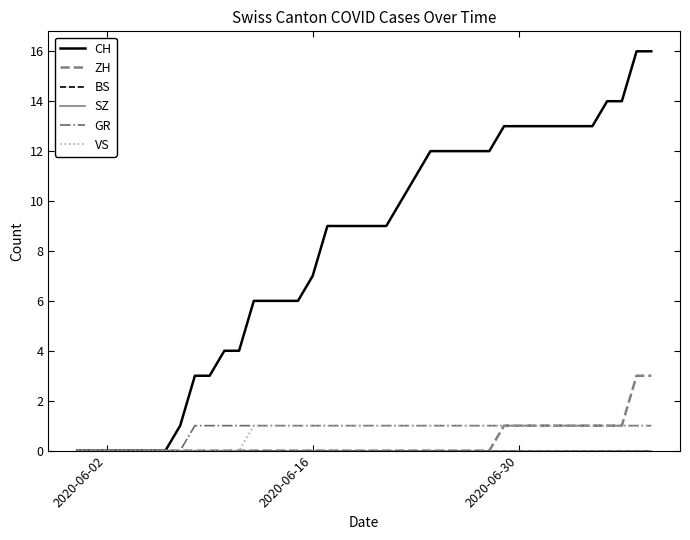

Is this an area chart (filled region under the line)?

No